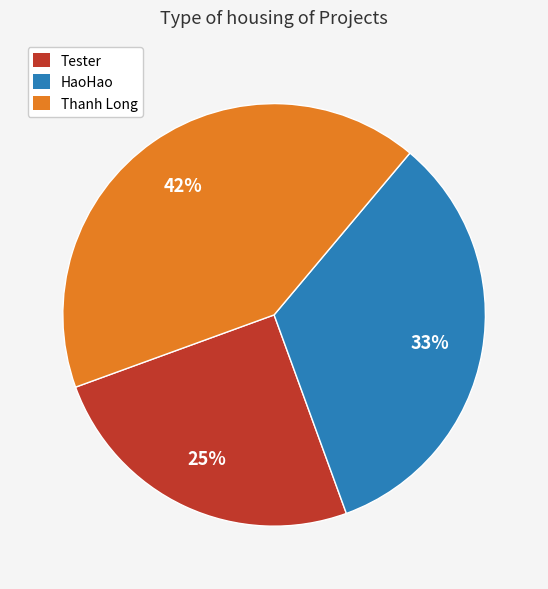

Between Tester and Thanh Long, which is larger?

Thanh Long